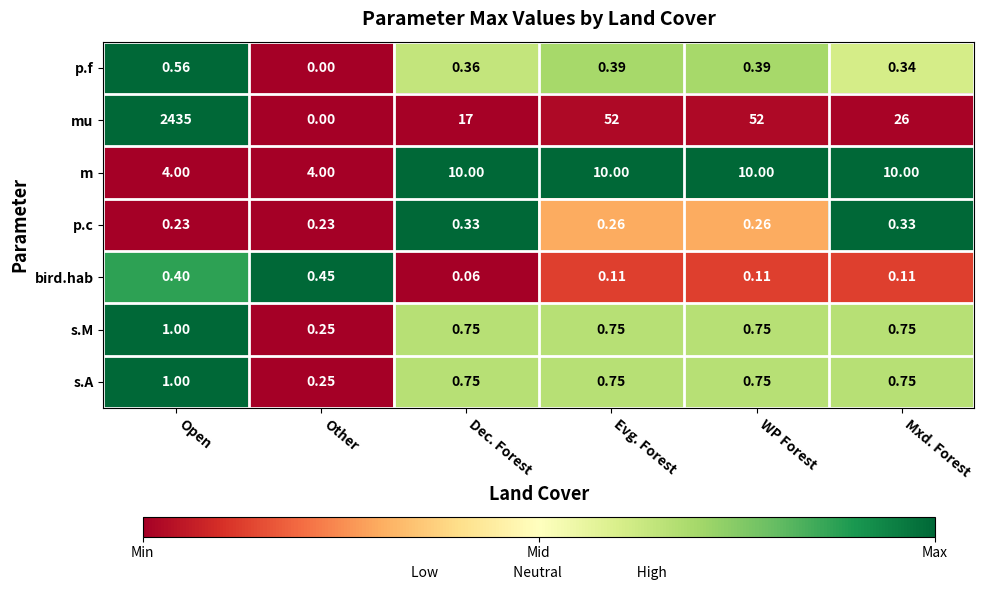

At which label is s.A closest to 0?

Other